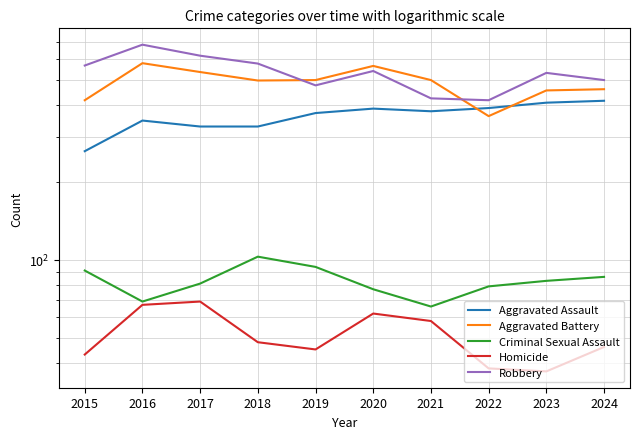

After their last crossing, which series has the higher values: Robbery or Aggravated Battery?

Robbery